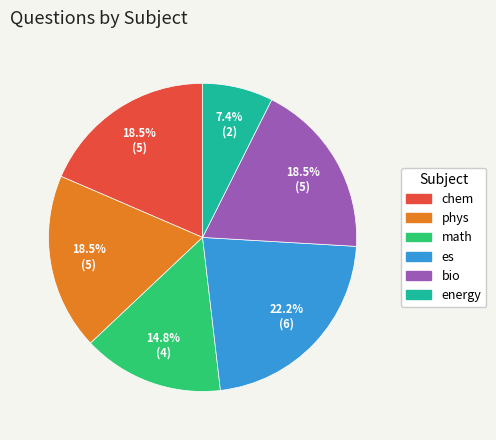

How many segments does this pie chart have?

6